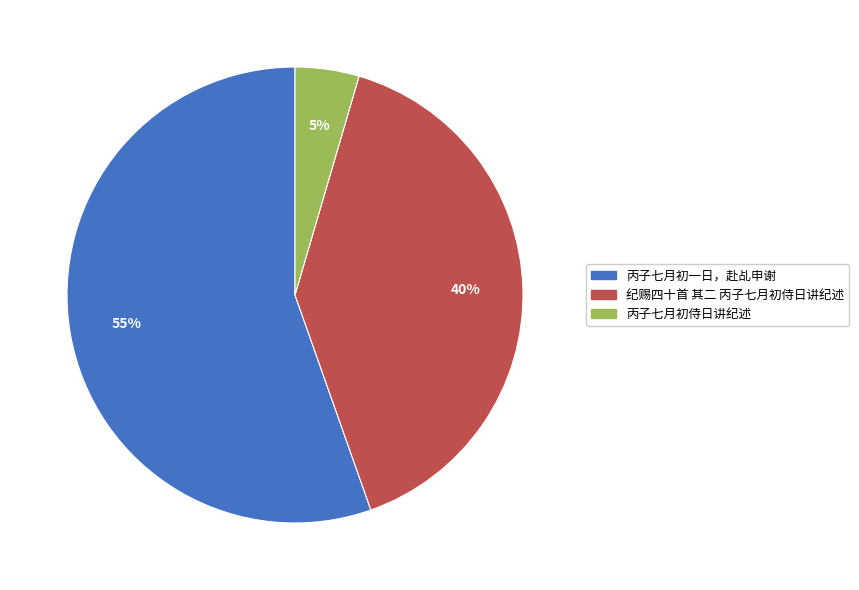

Do 丙子七月初侍日讲纪述 and 丙子七月初一日，赴乩申谢 together represent more than half of the pie?

Yes